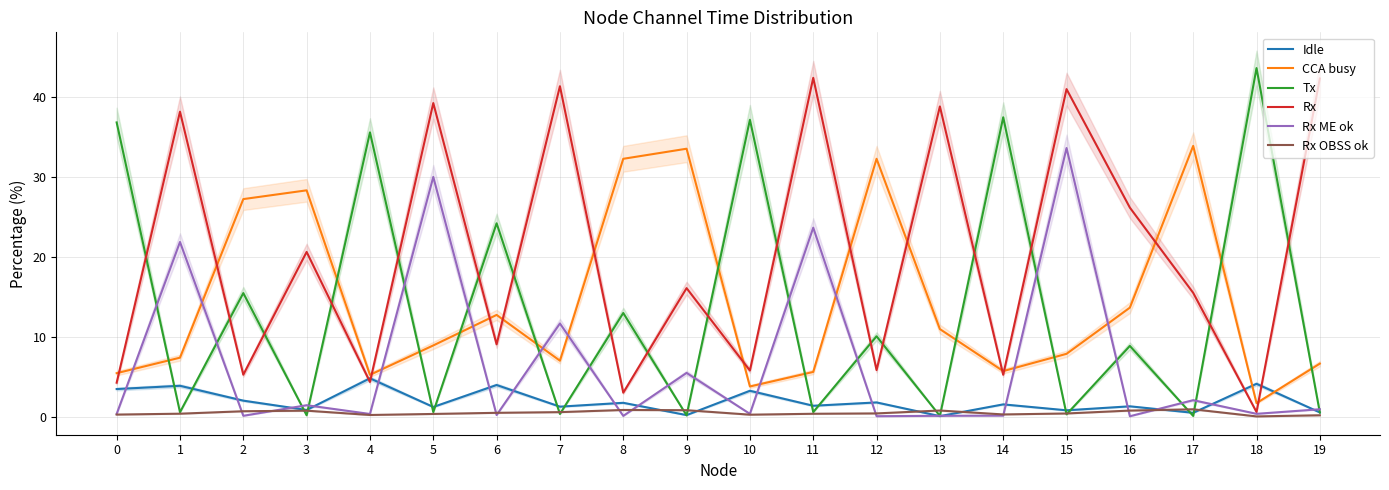

What is the average value of the Rx OBSS ok series?

0.5